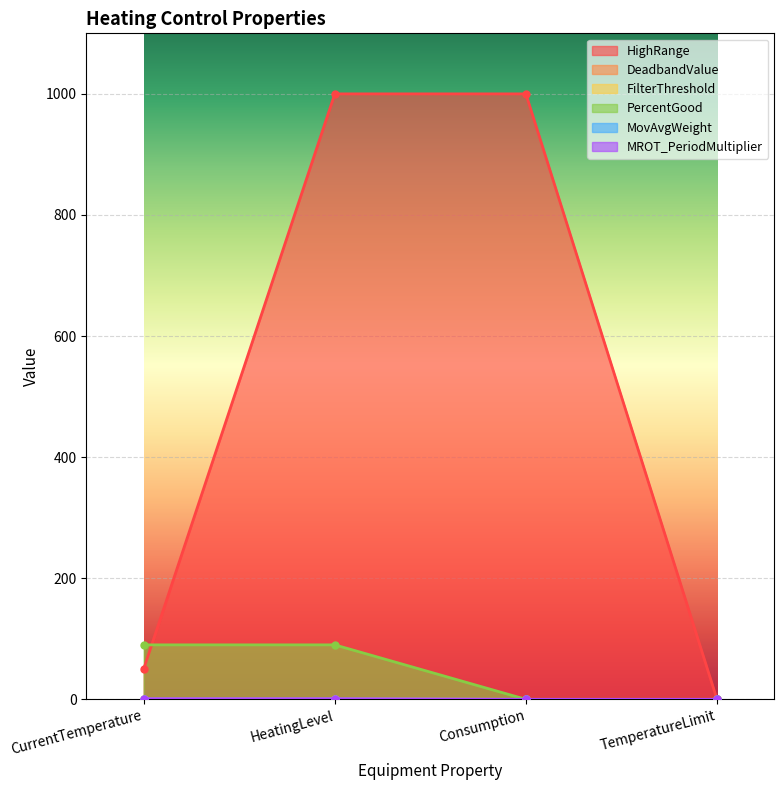

Count the MovAvgWeight values in the range 0 to 1.

4